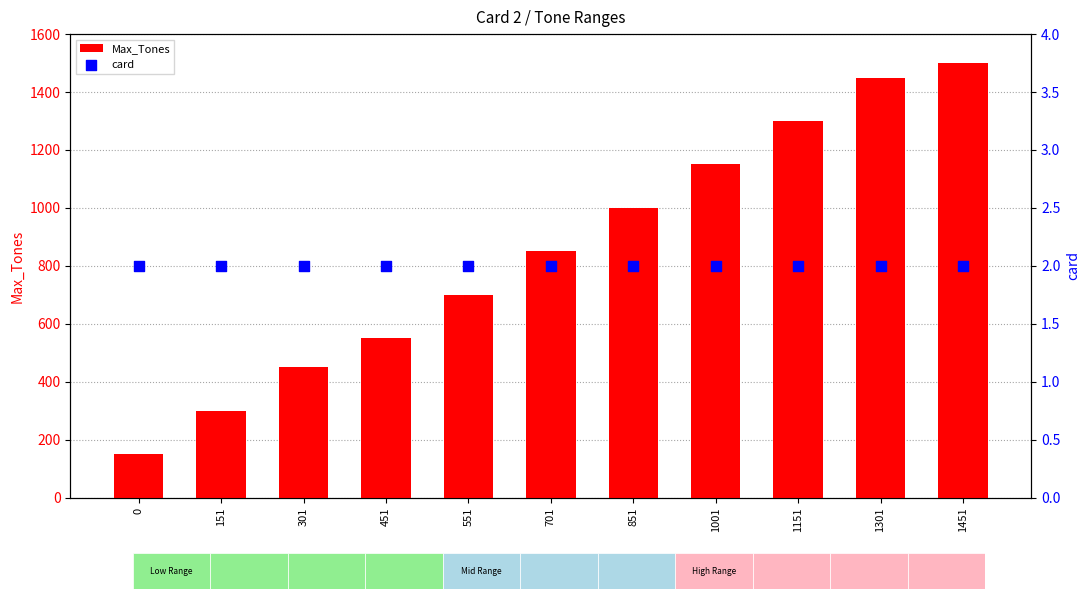

What is the total value across all series at 1001?

1152